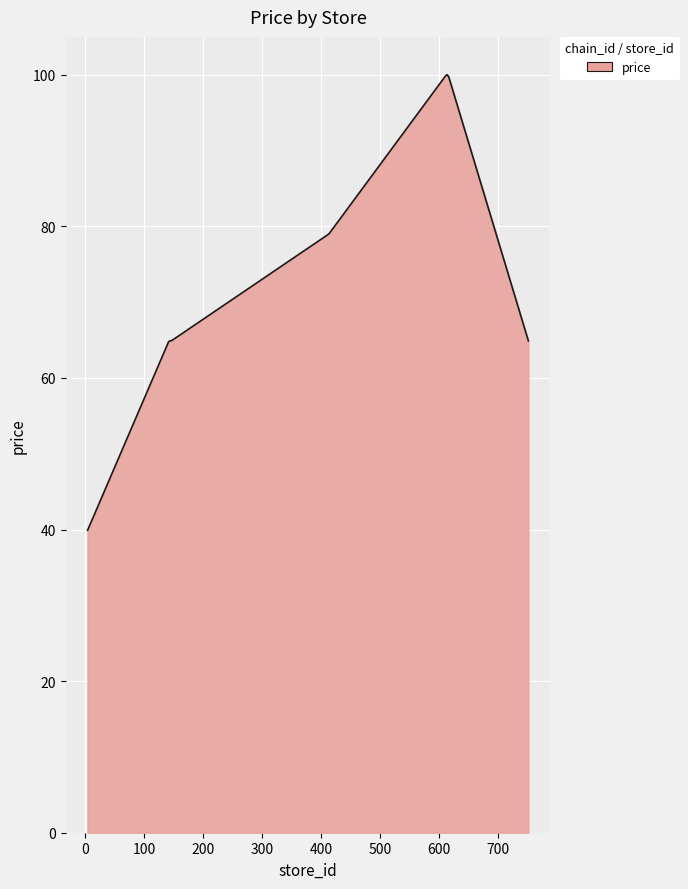

What is the greatest value displayed?

100.0